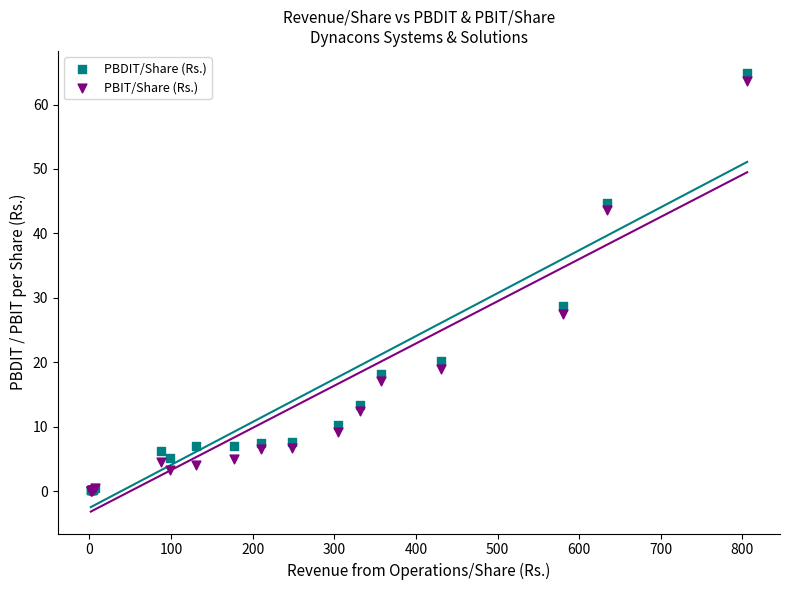

Across all series, what Y value is closest to 32?

28.7